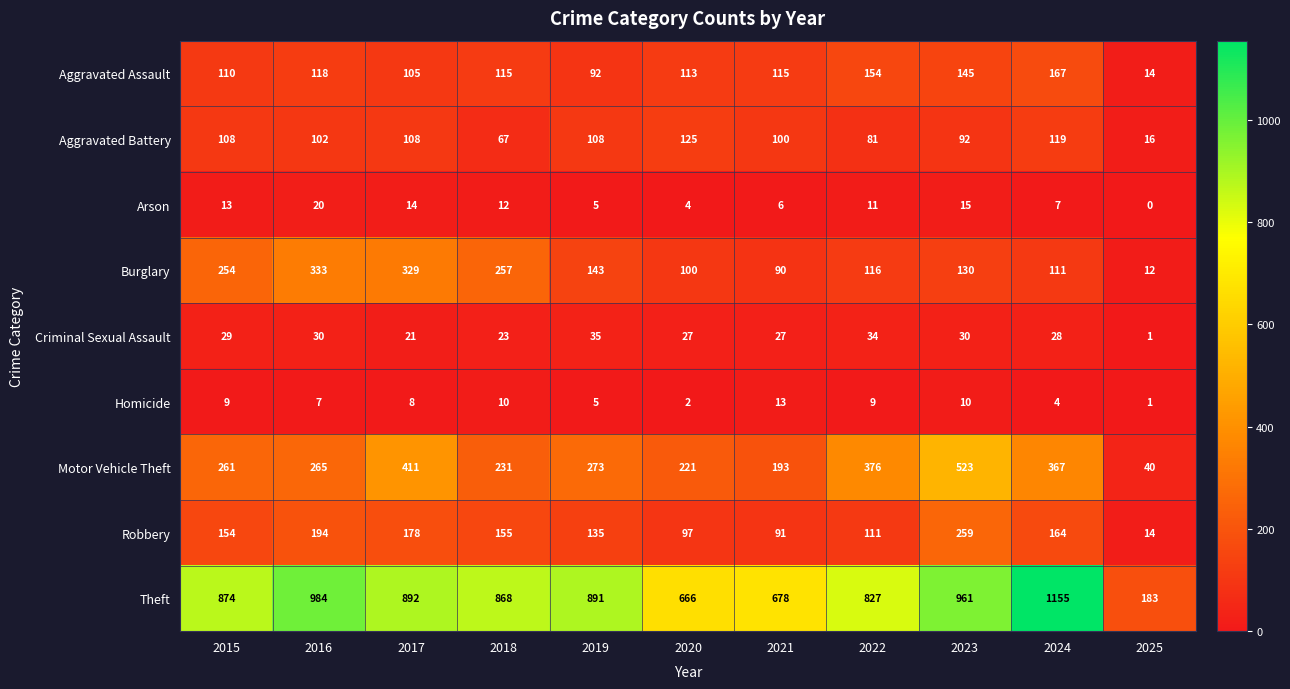

At 2021, list the series in order from smallest to largest.

Arson, Homicide, Criminal Sexual Assault, Burglary, Robbery, Aggravated Battery, Aggravated Assault, Motor Vehicle Theft, Theft